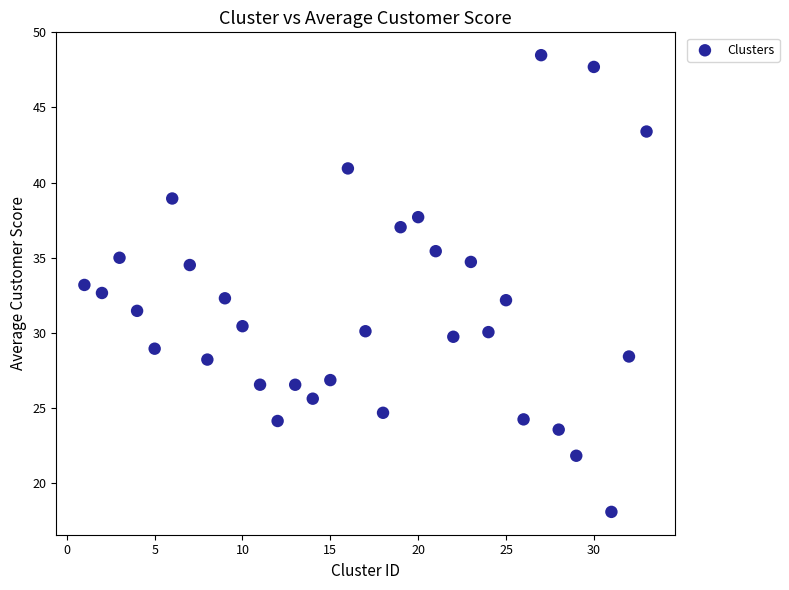

What is the range of X values (max minus min)?

32.0